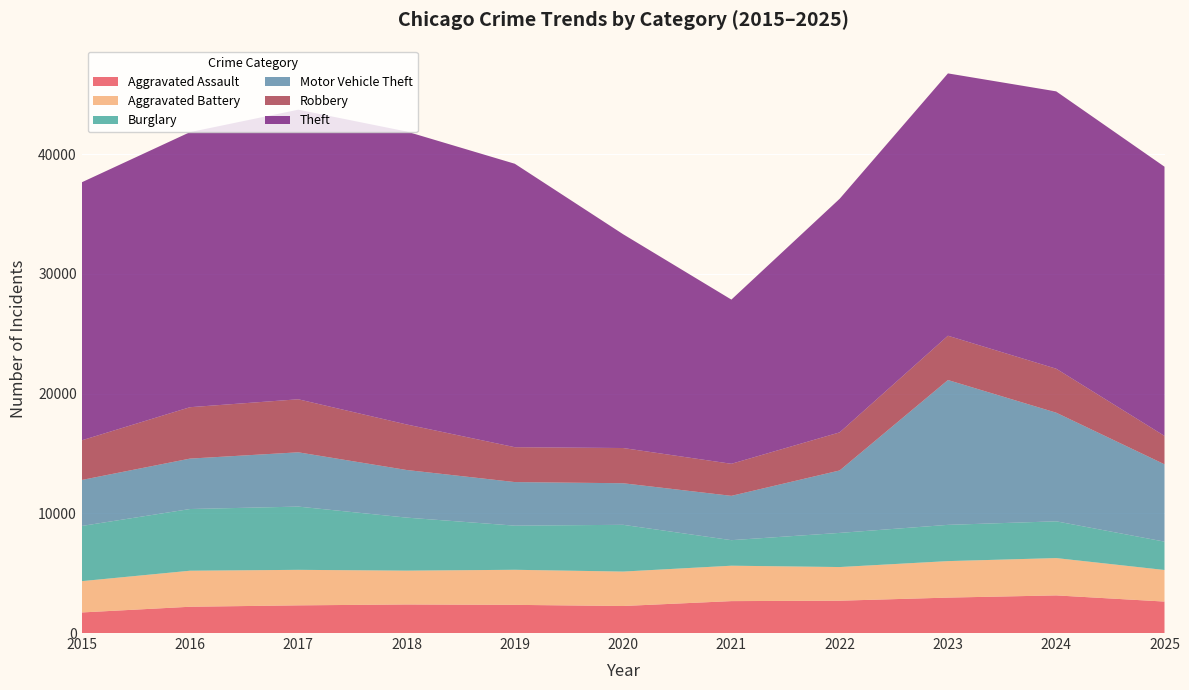

Reading left to right, list all the values displayed in this chart.

Aggravated Assault: 2015=1719	2016=2196	2017=2312	2018=2386	2019=2354	2020=2258	2021=2667	2022=2701	2023=2960	2024=3144	2025=2629
Aggravated Battery: 2015=2615	2016=3010	2017=2968	2018=2827	2019=2930	2020=2877	2021=2958	2022=2812	2023=3049	2024=3118	2025=2638
Burglary: 2015=4611	2016=5155	2017=5284	2018=4431	2019=3688	2020=3907	2021=2134	2022=2853	2023=3029	2024=3072	2025=2370
Motor Vehicle Theft: 2015=3843	2016=4213	2017=4536	2018=3979	2019=3641	2020=3473	2021=3703	2022=5218	2023=12101	2024=9076	2025=6461
Robbery: 2015=3311	2016=4295	2017=4431	2018=3804	2019=2914	2020=2943	2021=2678	2022=3181	2023=3701	2024=3674	2025=2372
Theft: 2015=21559	2016=22982	2017=24195	2018=24477	2019=23681	2020=17864	2021=13719	2022=19519	2023=21919	2024=23173	2025=22492